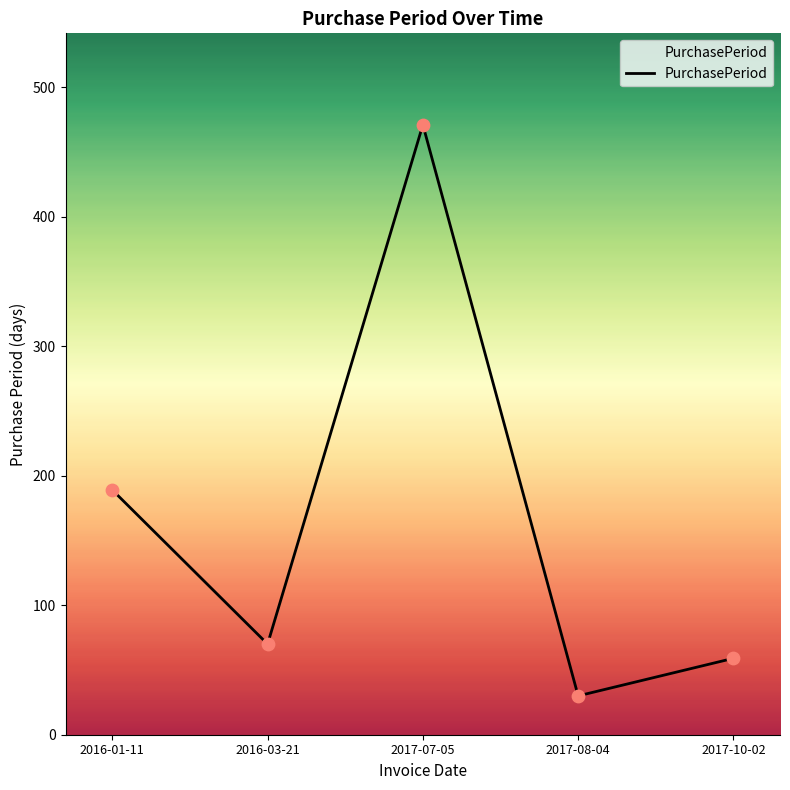

What is the ratio of the value at 2017-10-02 to the value at 2016-03-21?

0.8